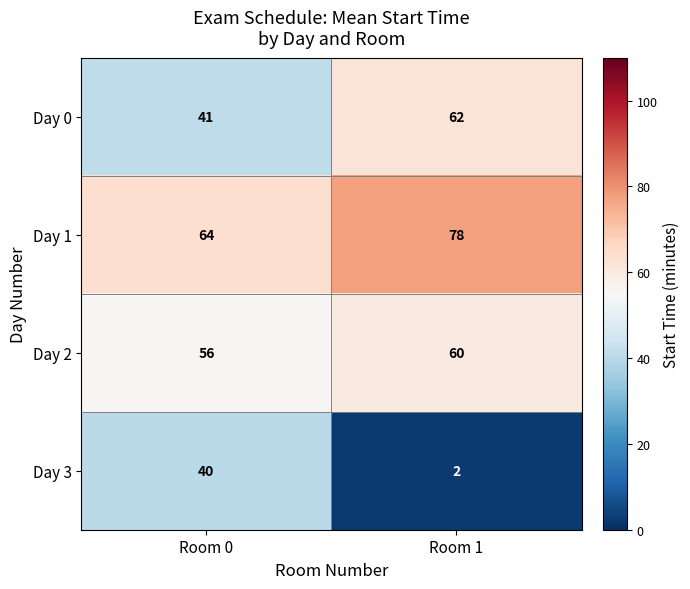

Rank the categories by Day 3 value from highest to lowest.

Room 0, Room 1